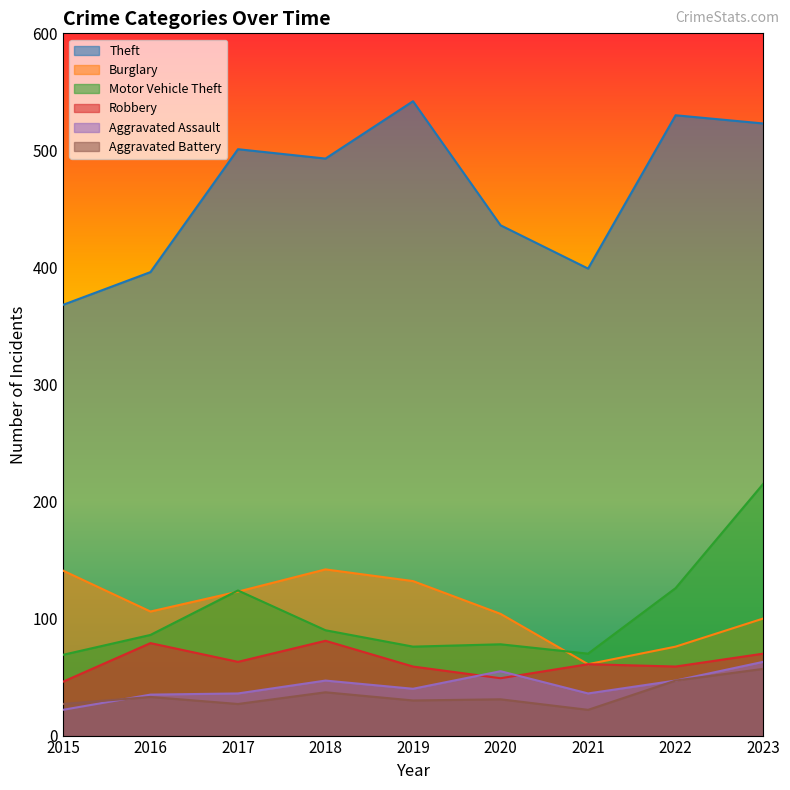

What is the sum of all Theft values?

4188